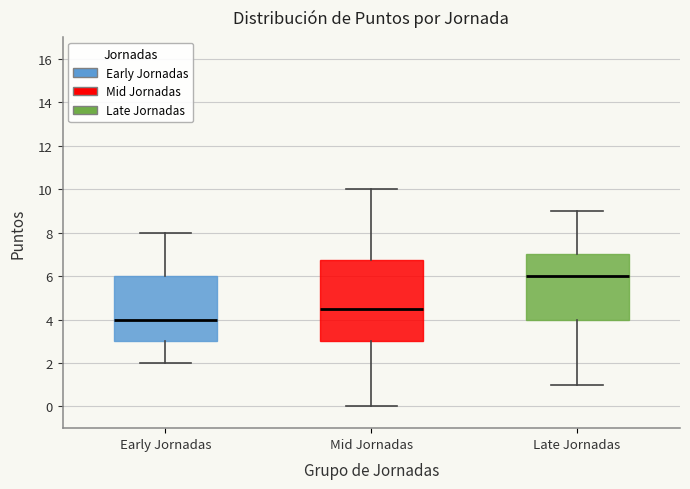

Comparing the boxes themselves (not the whiskers), which one is the tallest?

Mid Jornadas